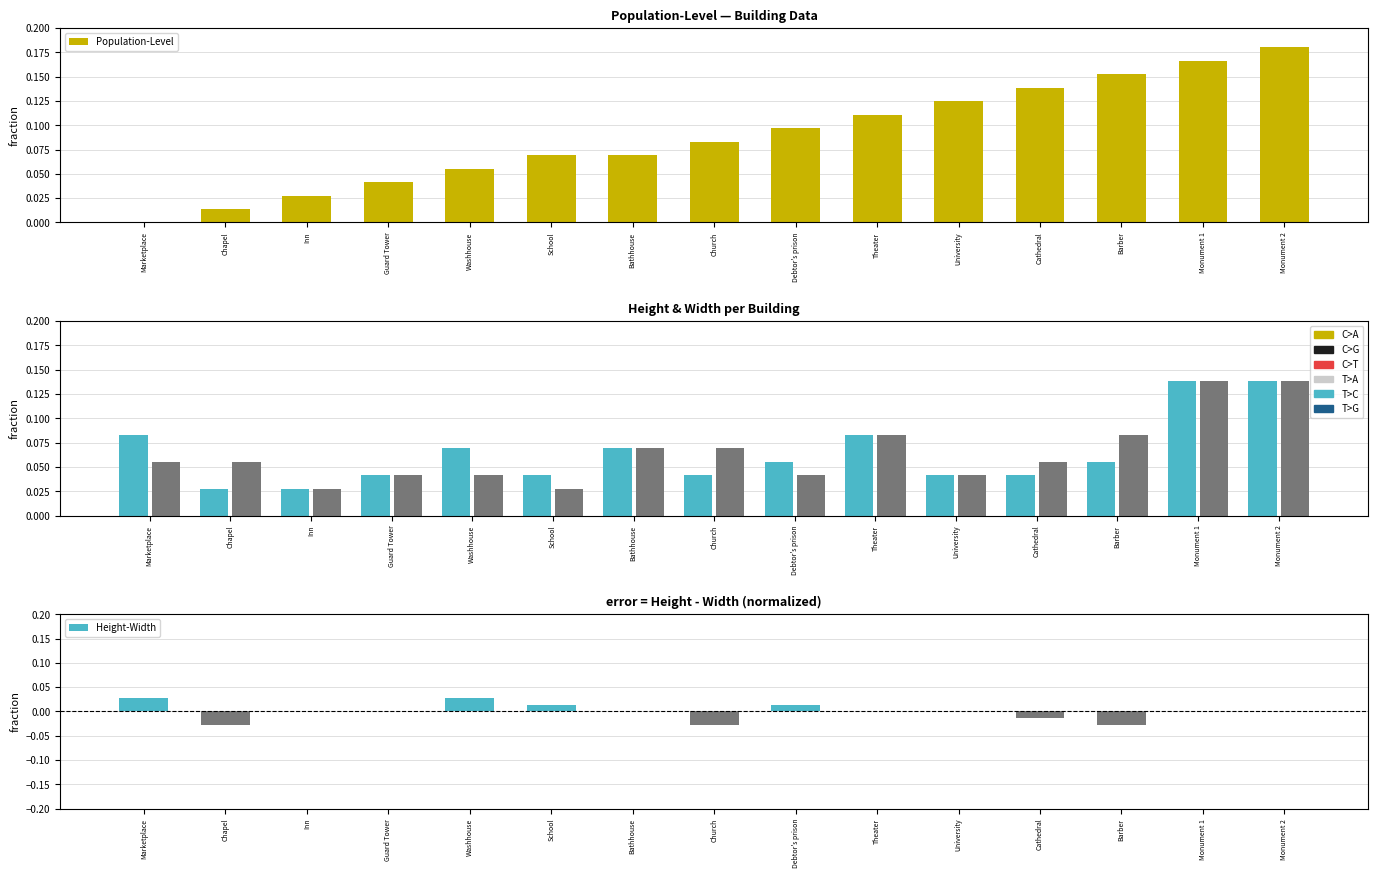

At which category is the sum across all series the highest?

Monument 2